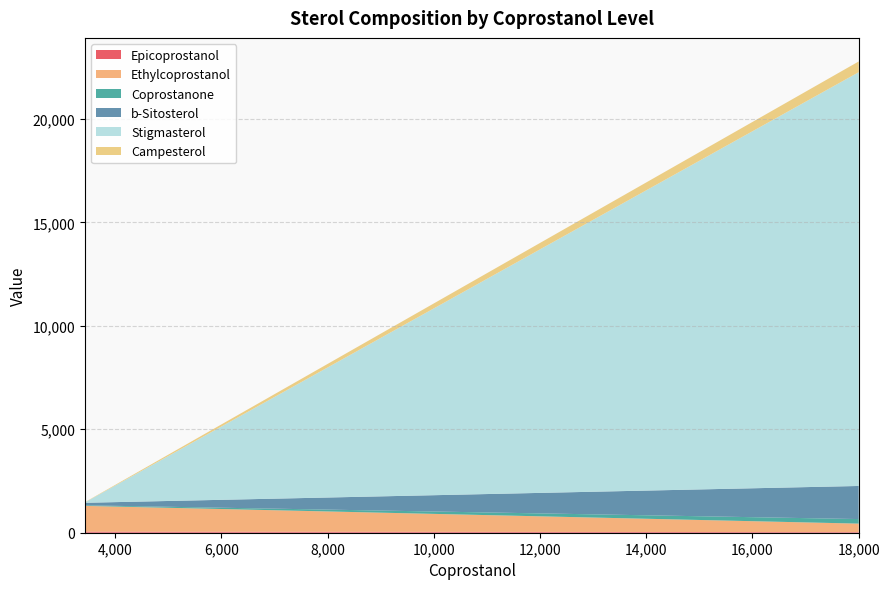

Reading left to right, list all the values displayed in this chart.

Epicoprostanol: 52	30
Ethylcoprostanol: 1245	410
Coprostanone: 29	220
b-Sitosterol: 121	1600
Stigmasterol: 18	20000
Campesterol: 12	520